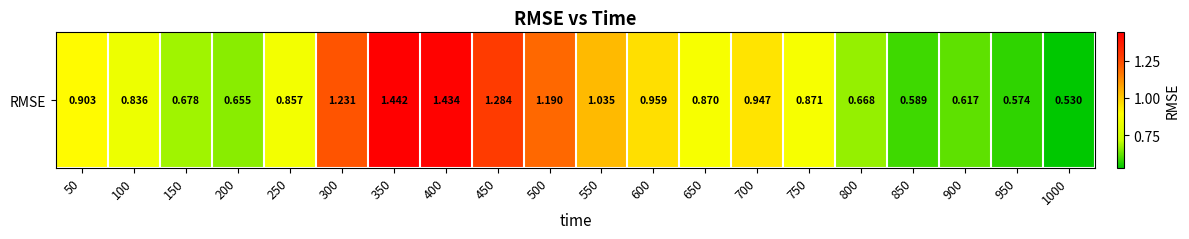

The chart shows a value of 1.6 at 600. True or false?

False